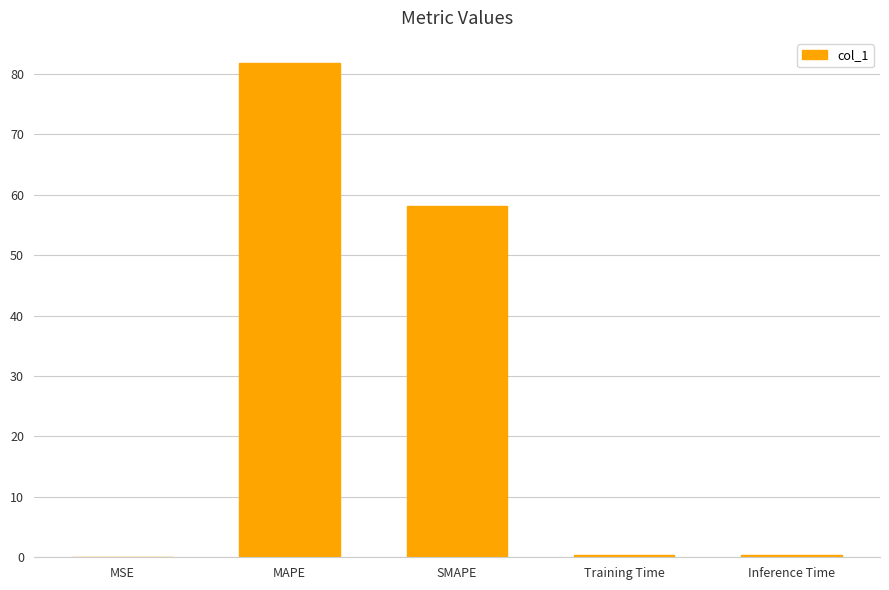

The value at Inference Time is 0.4. True or false?

True